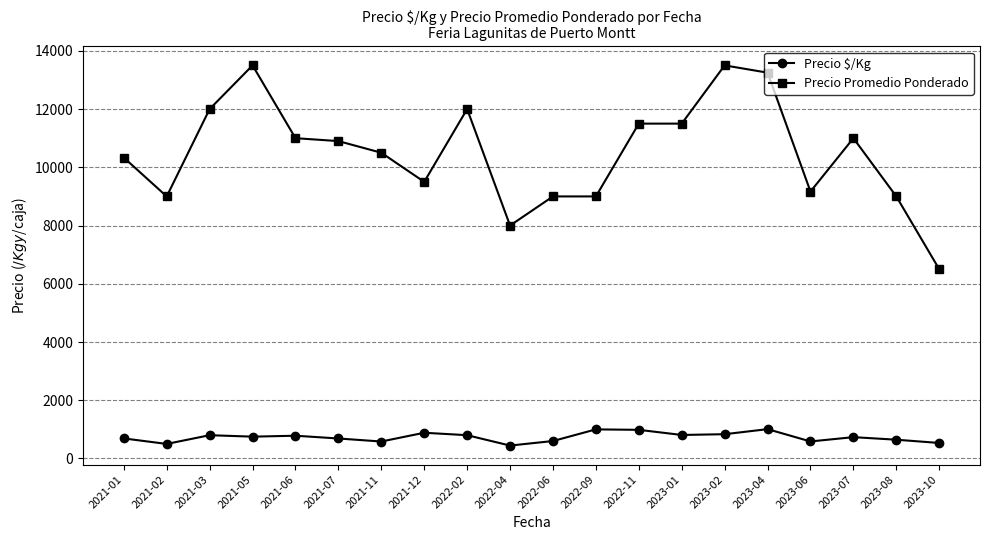

What is the spread (max minus min) of values at 2023-06?

8582